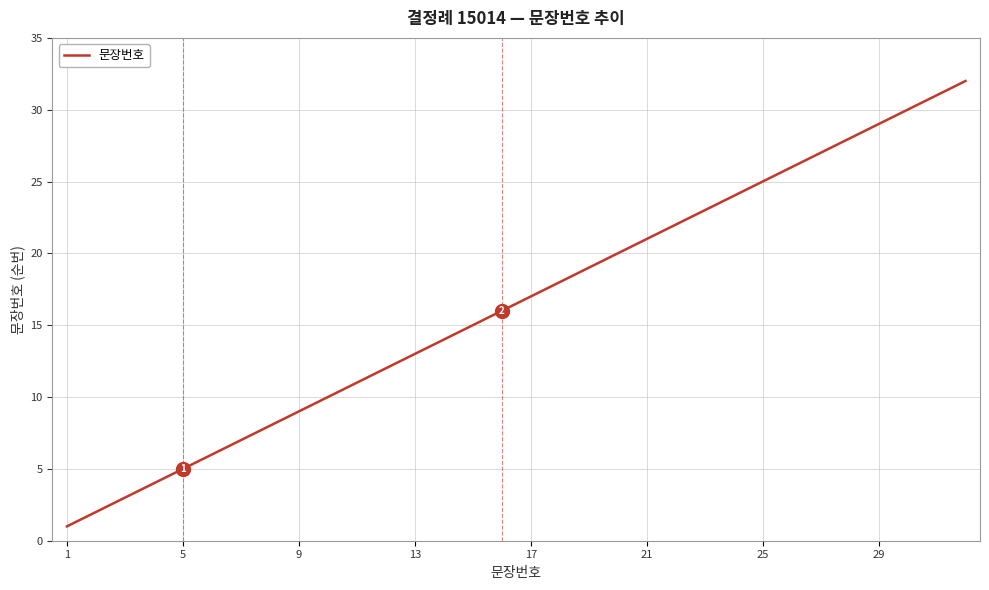

What is the greatest value displayed?

32